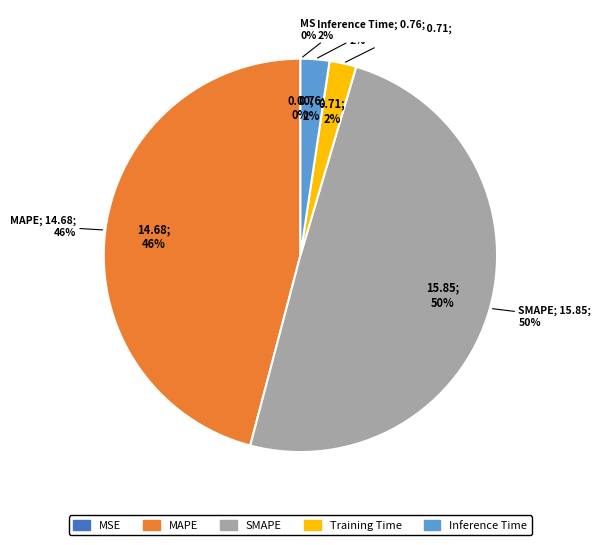

The Training Time slice represents 1% of the pie. True or false?

False